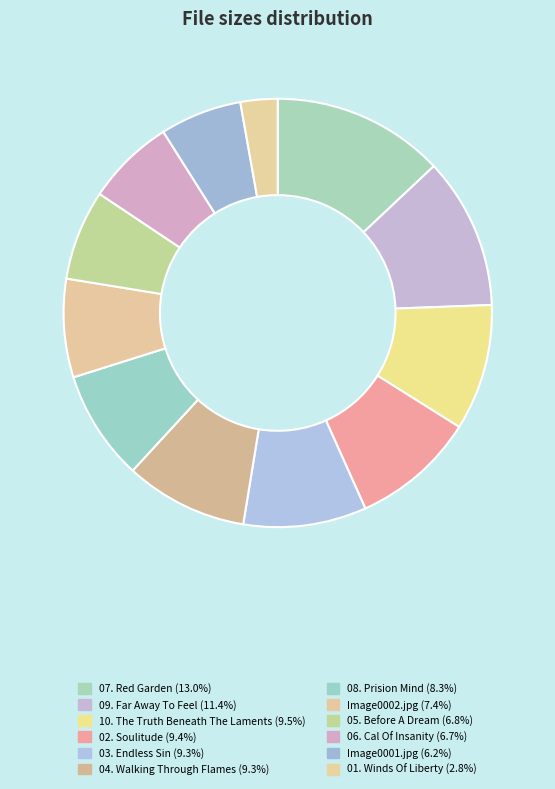

To the nearest percent, what is the difference between the largest and smallest slice percentages?

10%